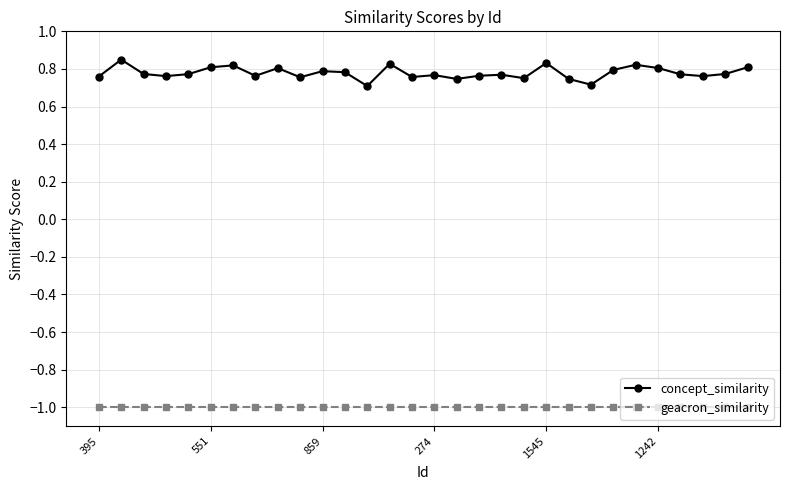

What is the sum of all concept_similarity values?

23.4